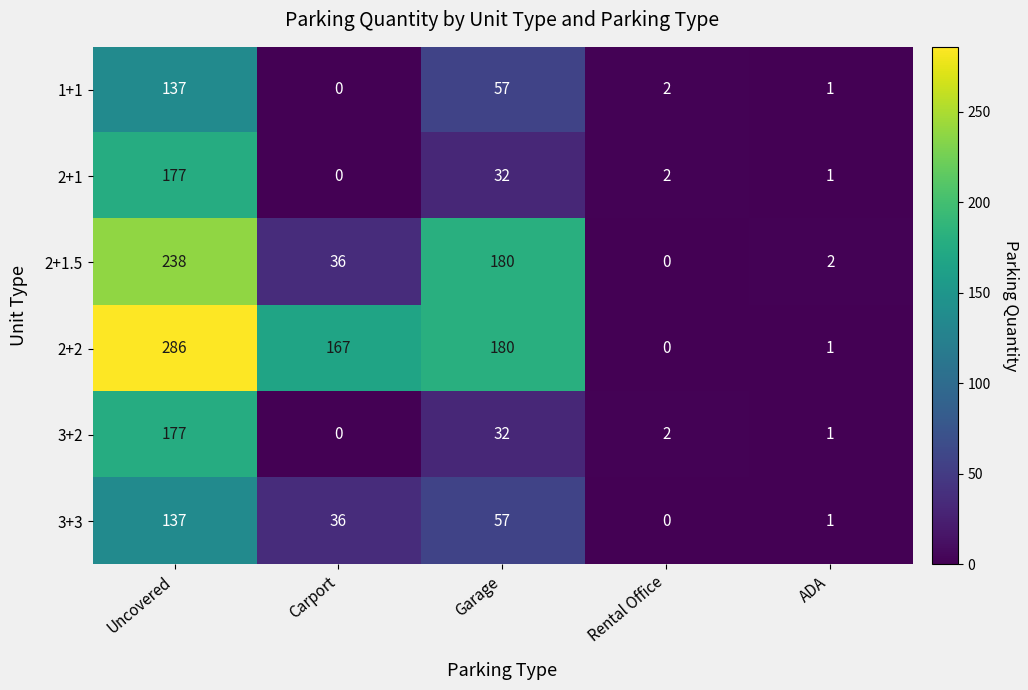

Rank the categories by 1+1 value from highest to lowest.

Uncovered, Garage, Rental Office, ADA, Carport